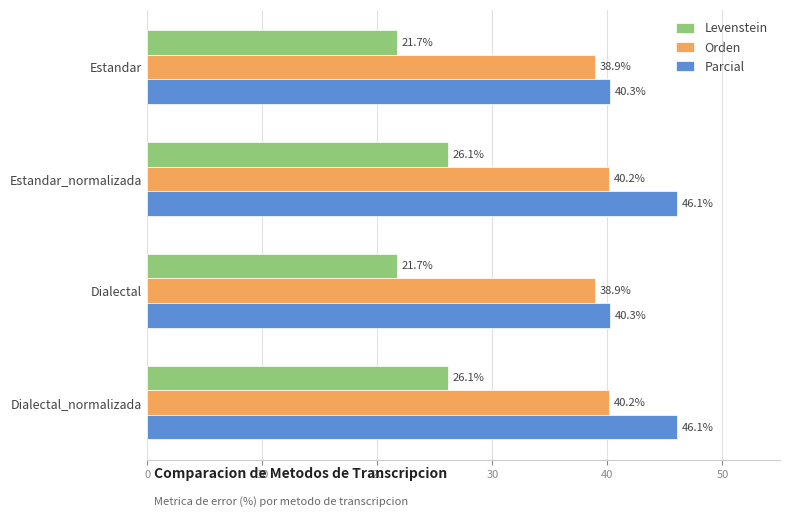

Read the Parcial value at Estandar.

40.3